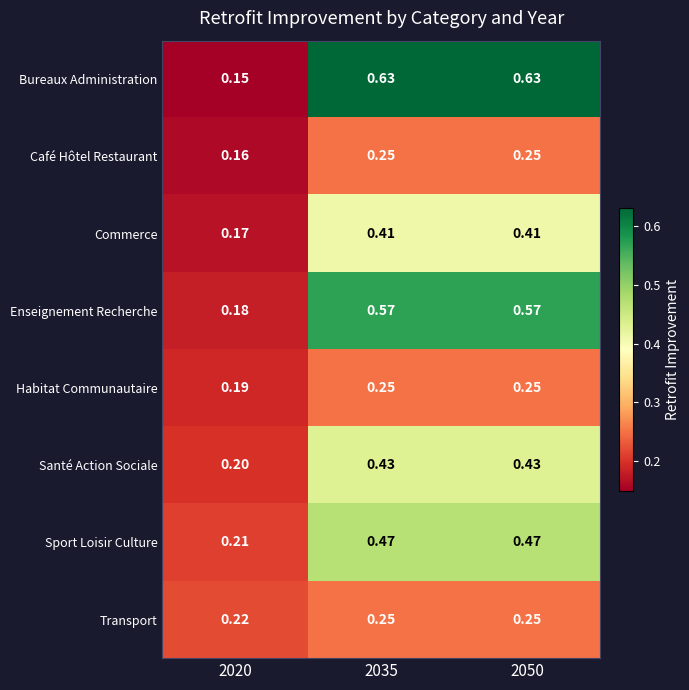

Rank the series at 2020 from lowest to highest value.

Bureaux Administration, Café Hôtel Restaurant, Commerce, Enseignement Recherche, Habitat Communautaire, Santé Action Sociale, Sport Loisir Culture, Transport